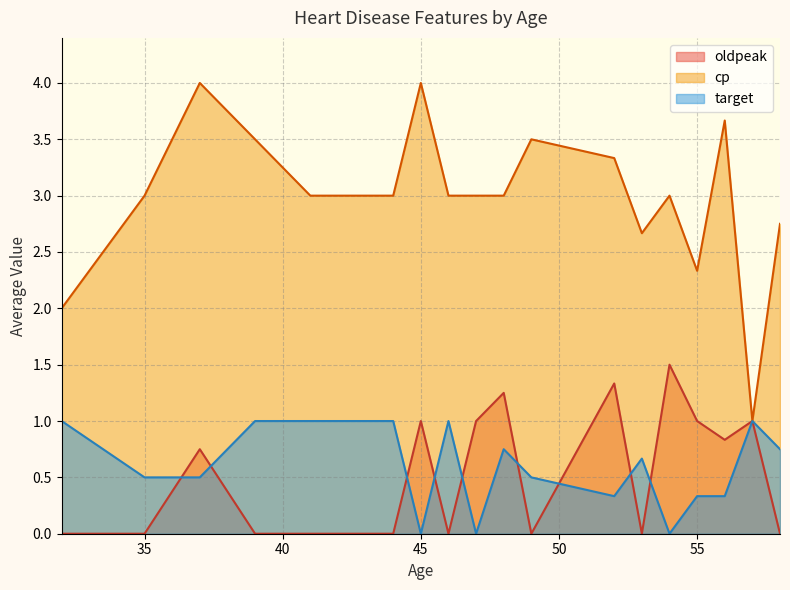

Rank the series by their maximum value, from highest to lowest.

cp, oldpeak, target